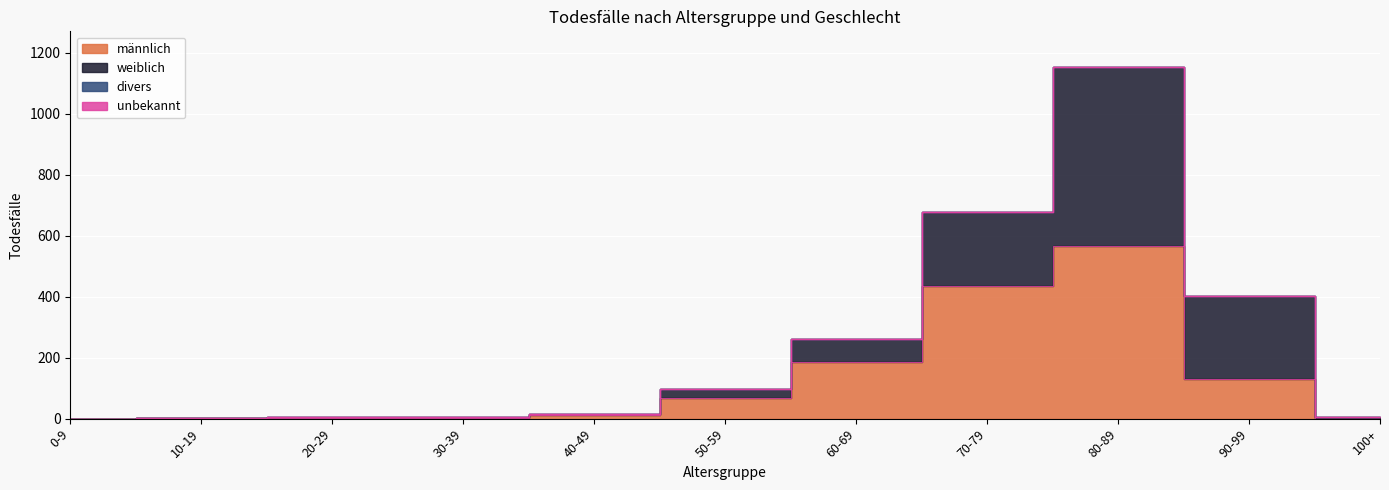

The weiblich series shows 7 at 40-49. True or false?

False